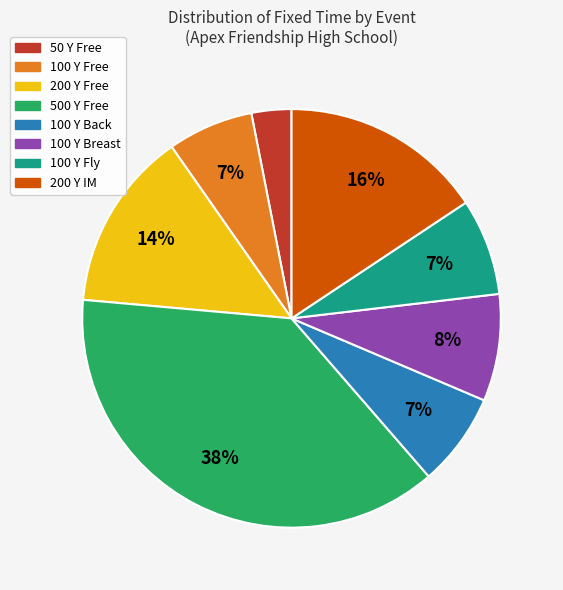

How many slices are in this pie chart?

8